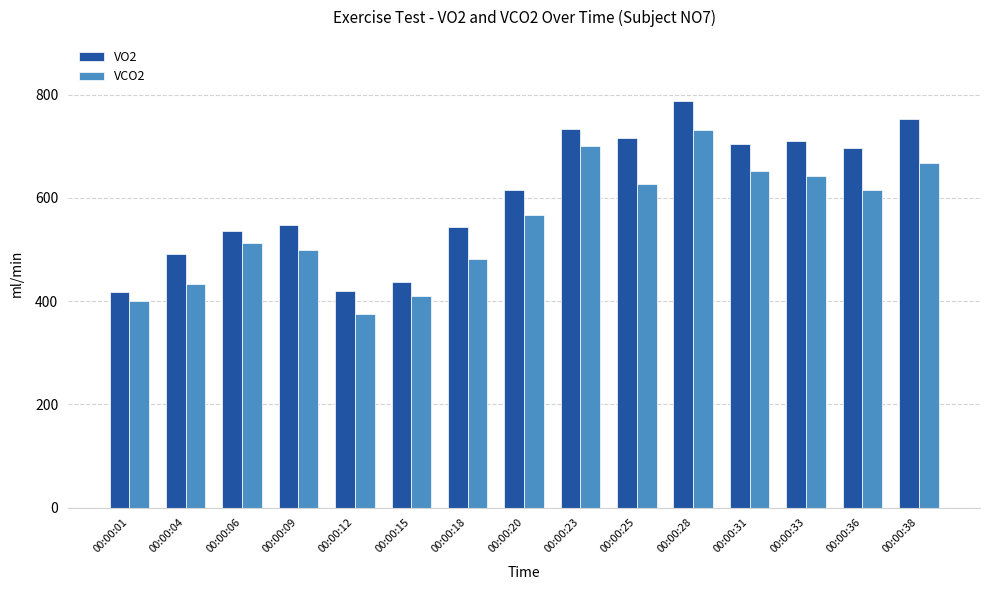

What is the spread (max minus min) of values at 00:00:04?

58.3